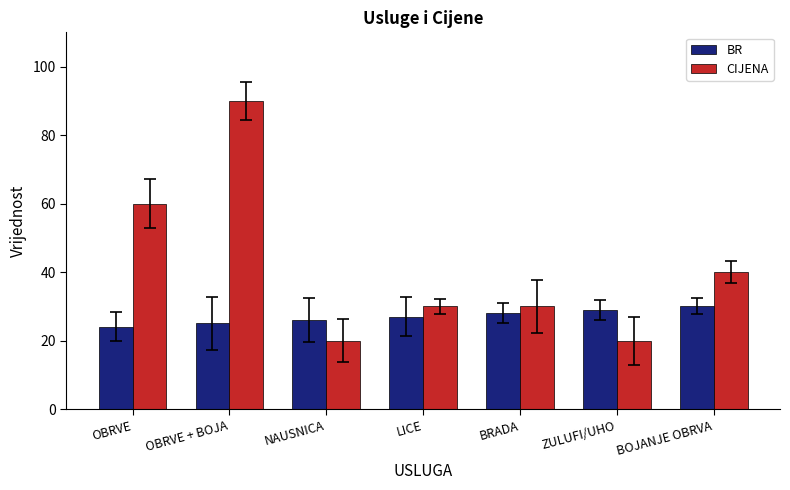

How many bars are there in each group?

2